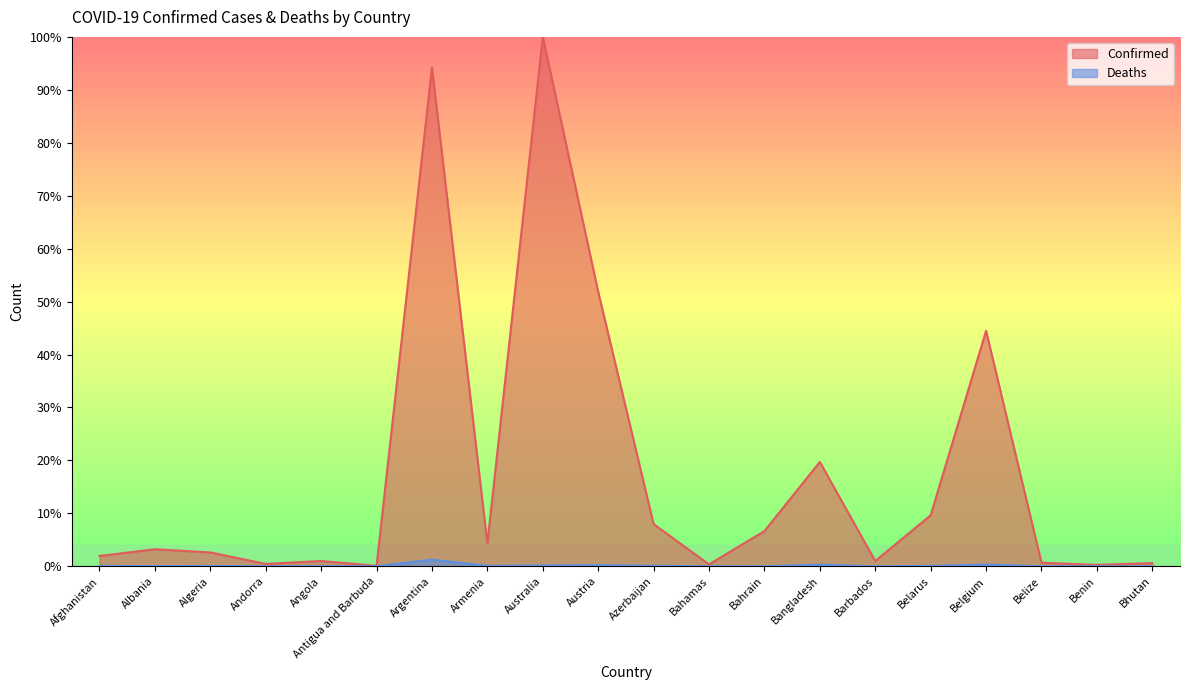

True or false: Deaths has a value of 0.0 at Belize.

False